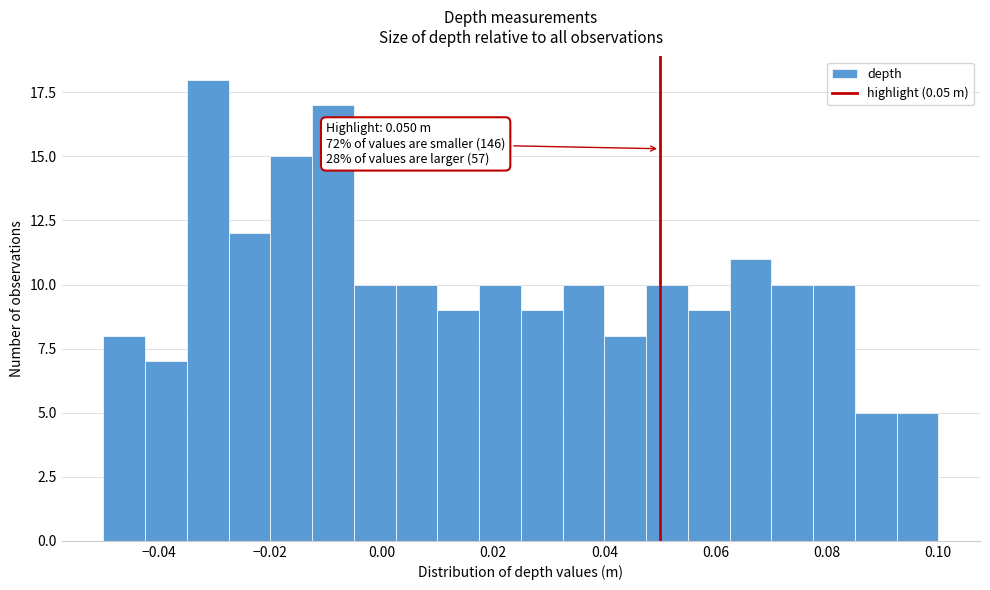

Read against the x-axis, roughly where is the centre of the tallest bar?

-0.032